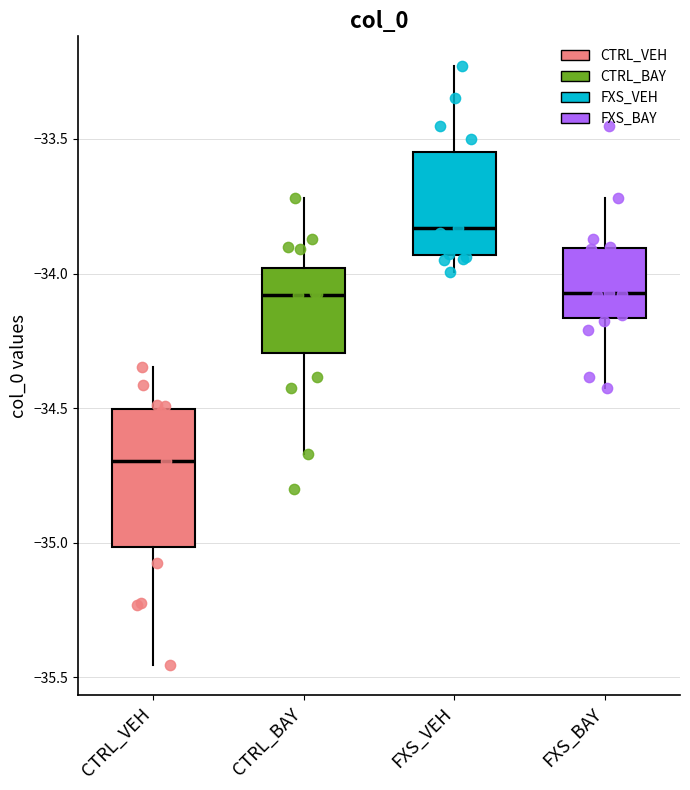

Reading left to right, transcribe this box plot: for each box, give where its median line is, the range the box spans, and where its two whiskers end, as read against the y-axis. The values are not printed on the chart, so give them approximately, as read against the axis.

CTRL_VEH: median -34.70, box -35.00 to -34.50, whiskers -35.45 to -34.35
CTRL_BAY: median -34.10, box -34.30 to -34.00, whiskers -34.65 to -33.70
FXS_VEH: median -33.85, box -33.95 to -33.55, whiskers -34.00 to -33.25
FXS_BAY: median -34.05, box -34.15 to -33.90, whiskers -34.40 to -33.70